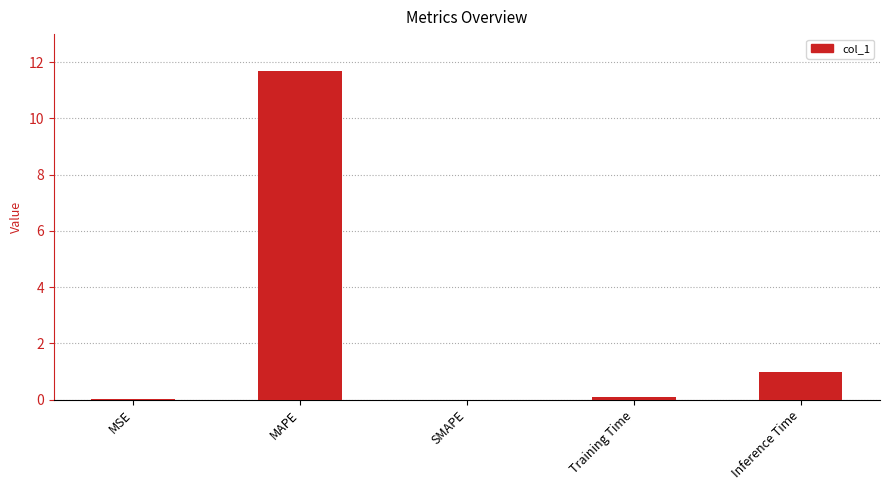

What is the change in value from MAPE to SMAPE?

-11.7